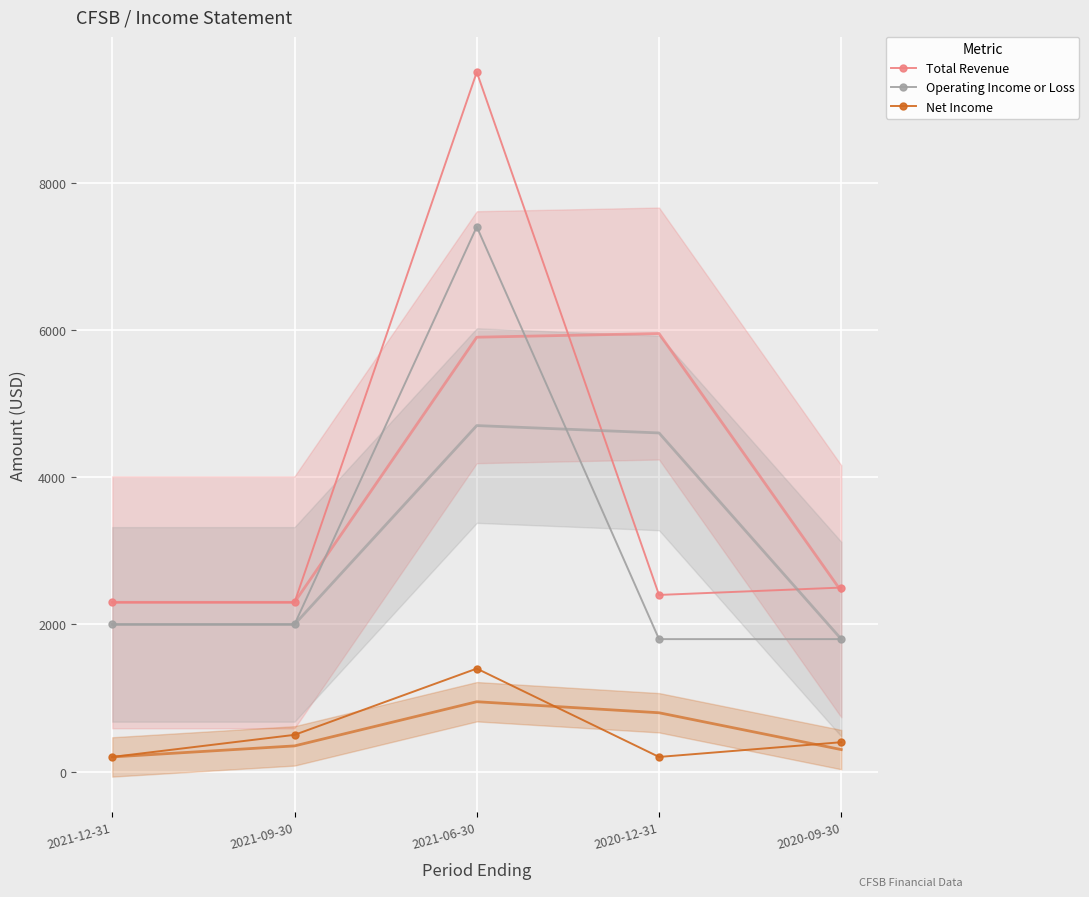

Is it true that Net Income equals 1400 at 2021-06-30?

True